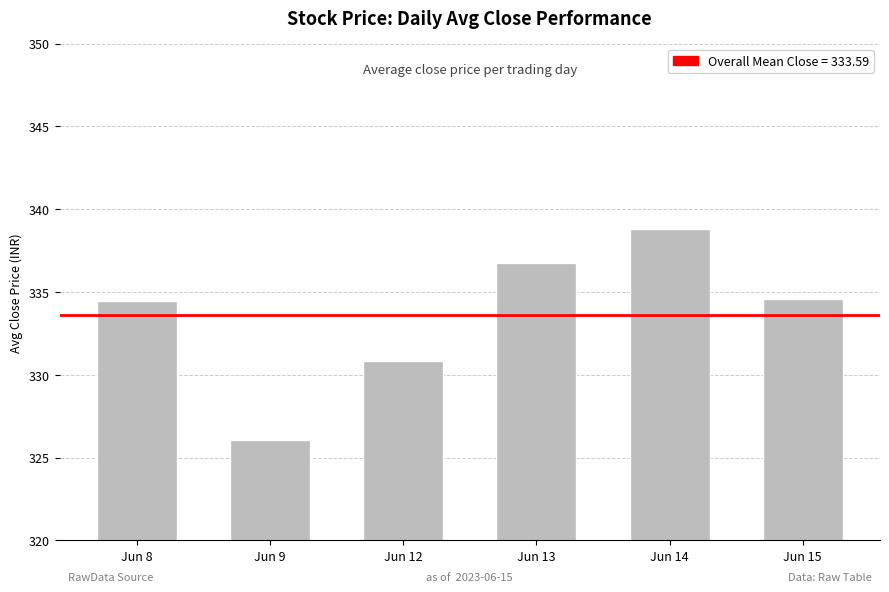

At which label does the data first exceed 334?

Jun 8